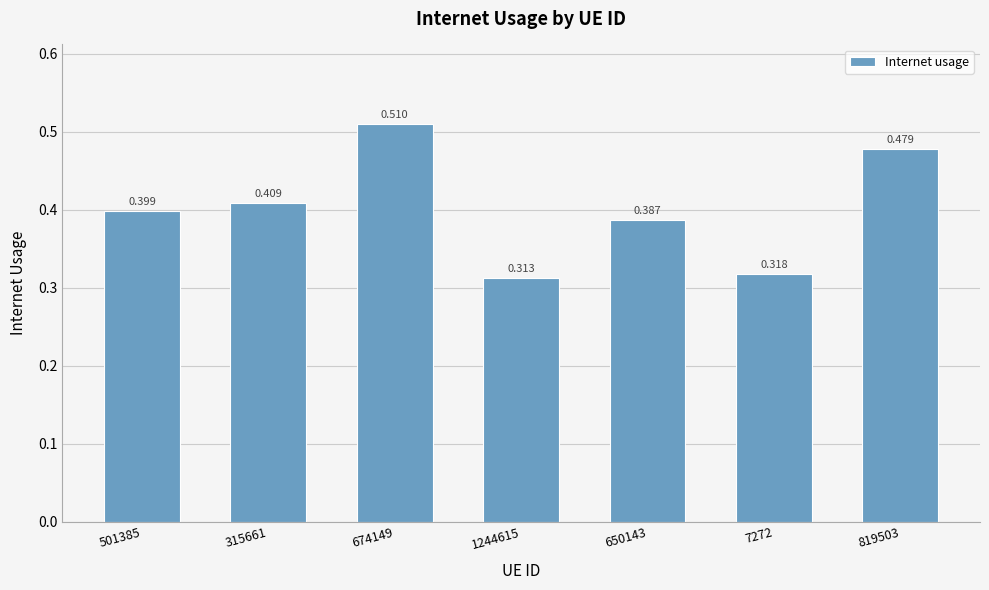

Rank the categories by value from lowest to highest.

1244615, 7272, 650143, 501385, 315661, 819503, 674149